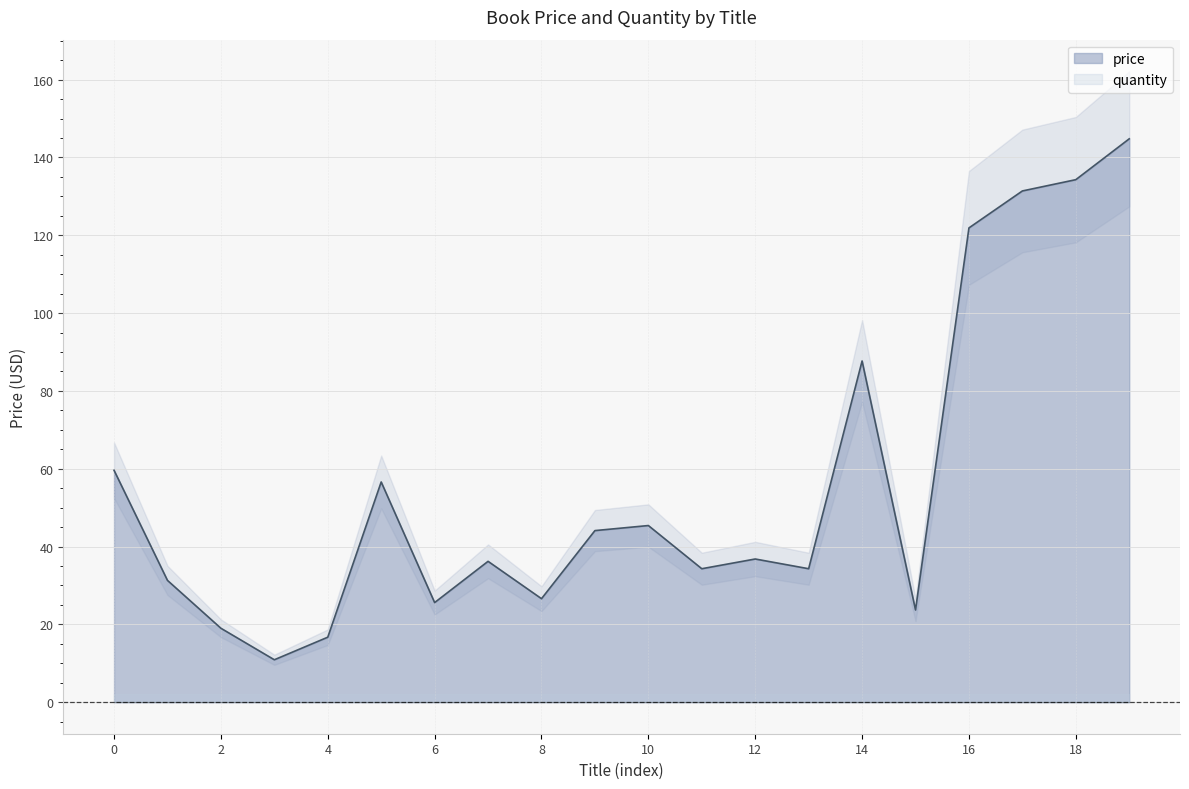

How many interior local peaks (higher than both neighbors) does the data have?

5